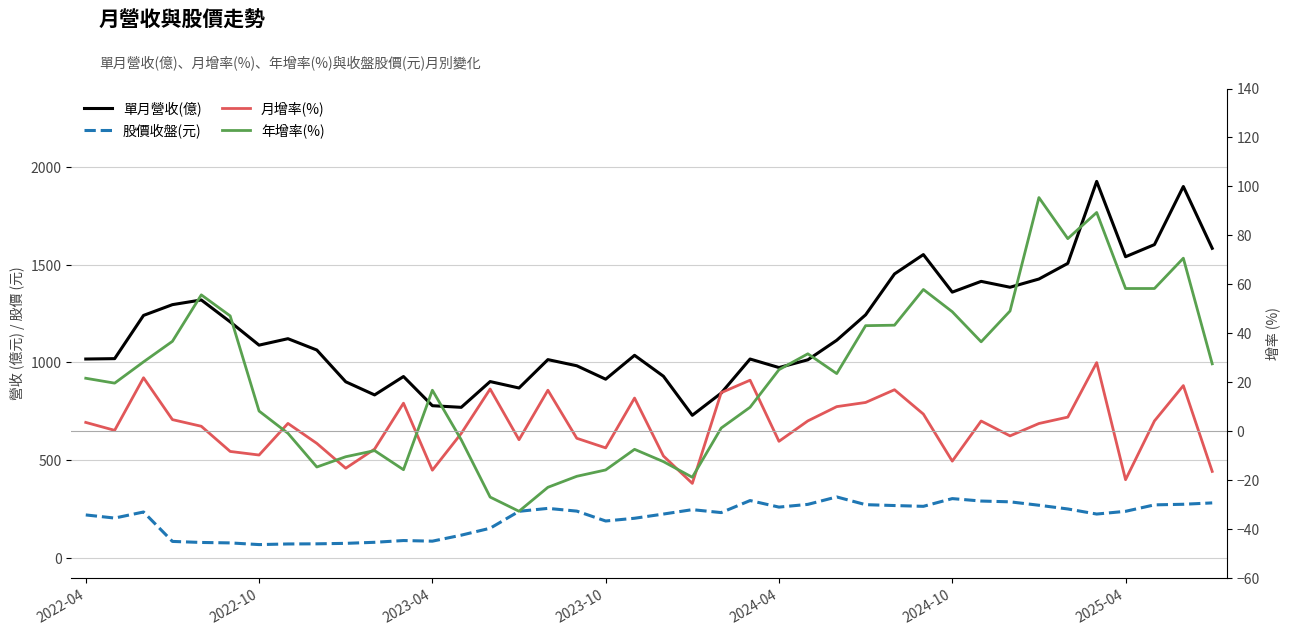

True or false: 股價收盤(元) and 單月營收(億) intersect in this chart.

False